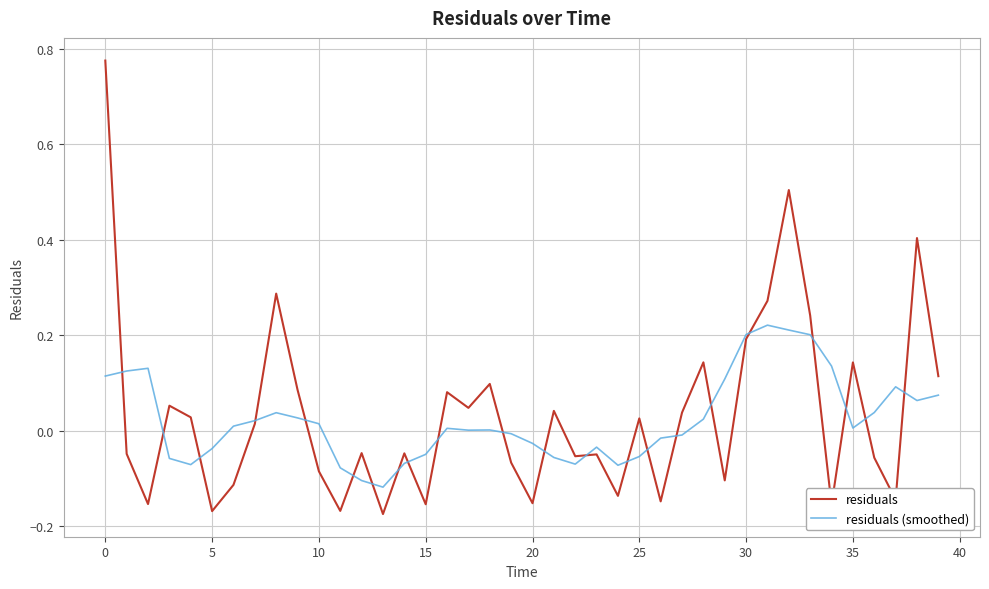

Which series has the widest spread of values?

residuals